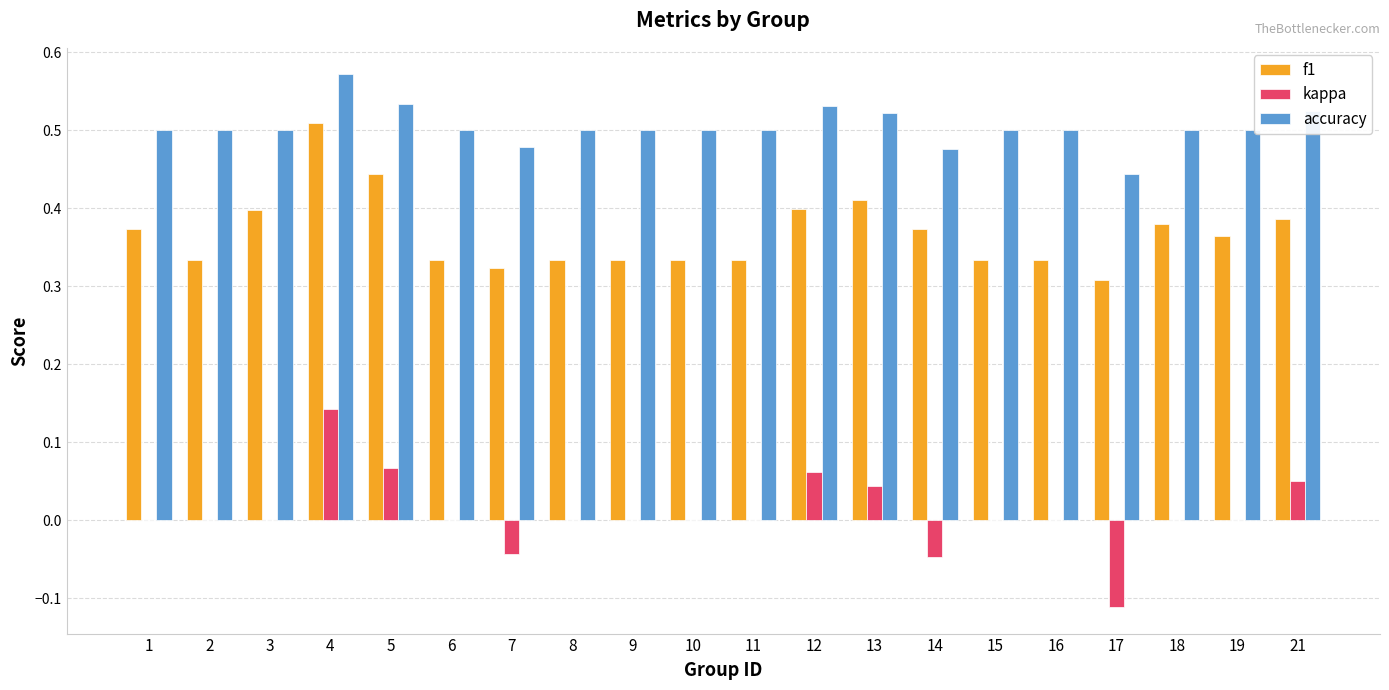

What is the total value across all series at 10?

0.8